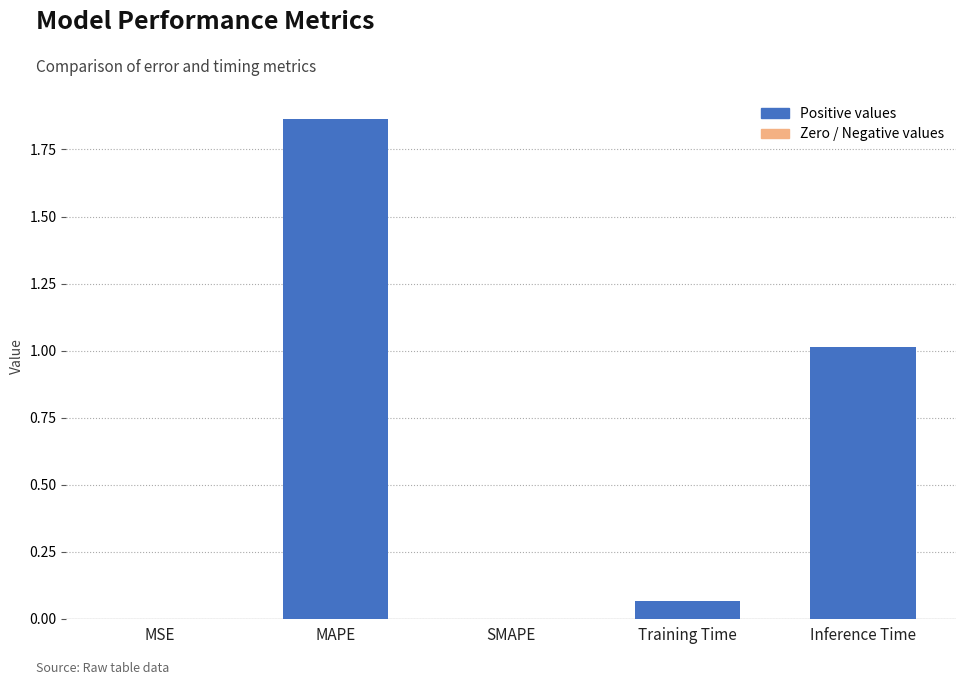

Which label corresponds to the largest value in the chart?

MAPE